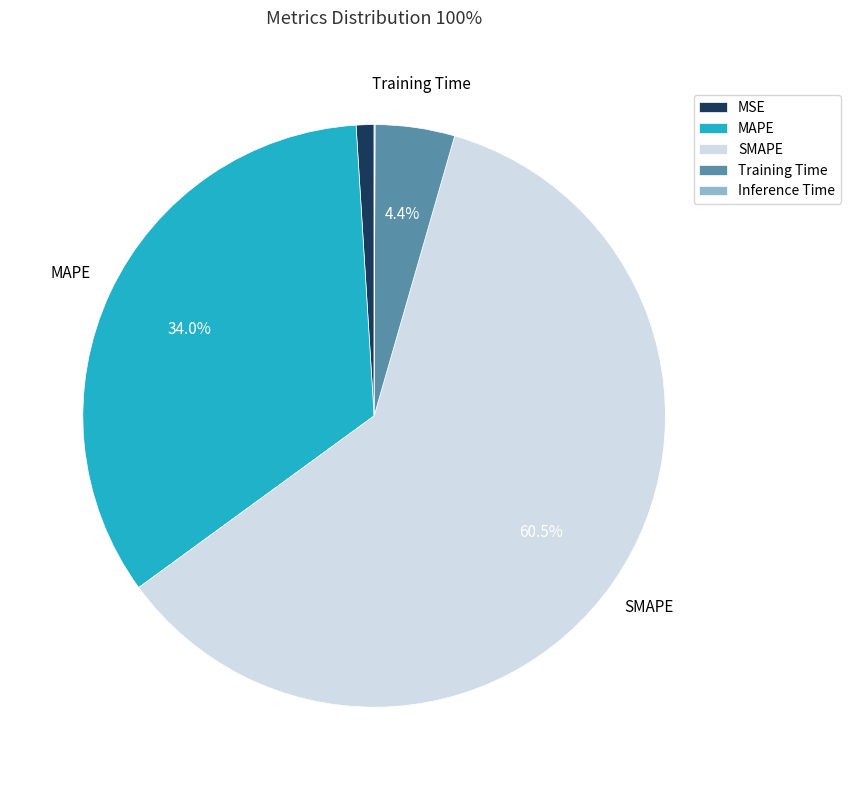

Which slice represents more than half of the pie?

SMAPE